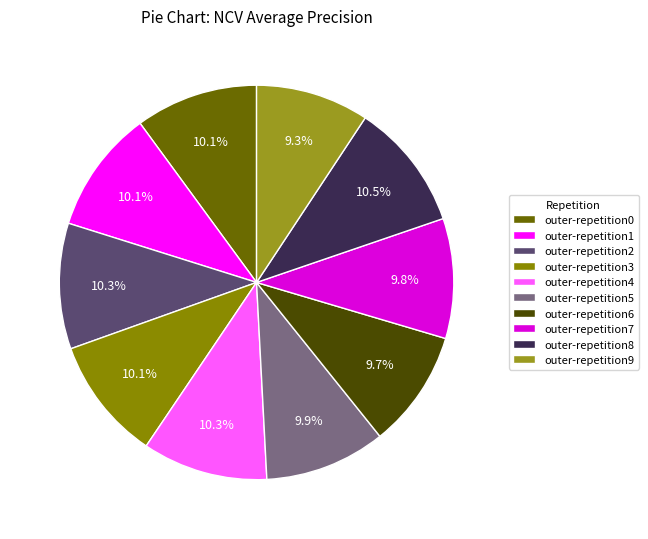

What is the largest slice in the pie chart?

outer-repetition8